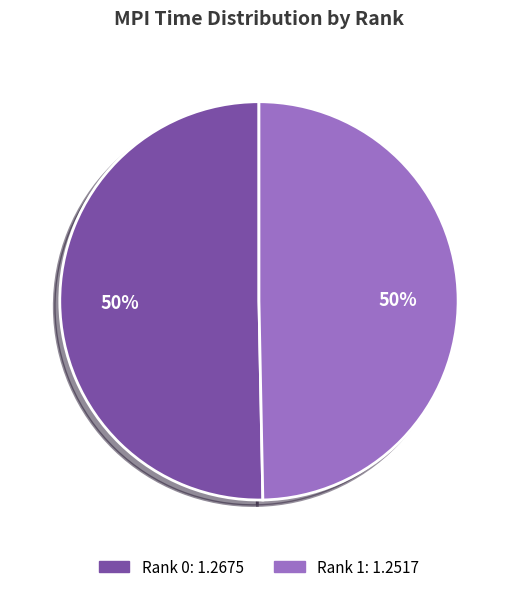

To the nearest percent, what is the average slice percentage?

50%